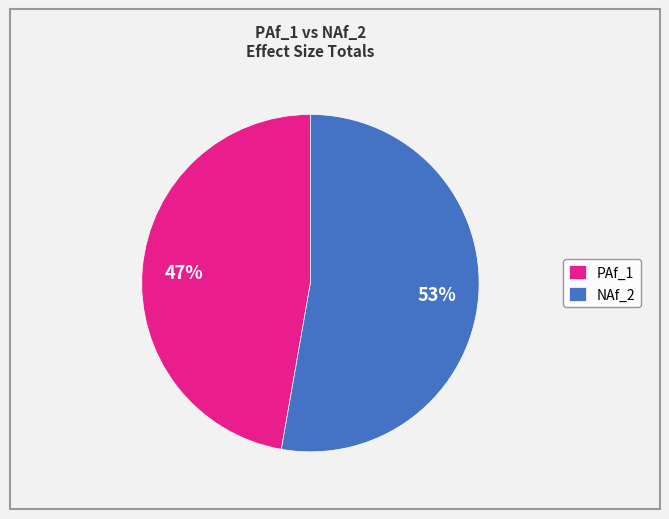

How many segments does this pie chart have?

2